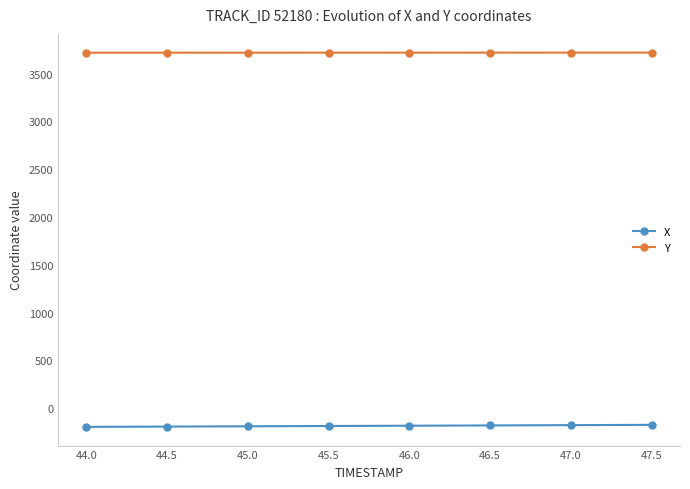

Does the chart have visible grid lines?

No